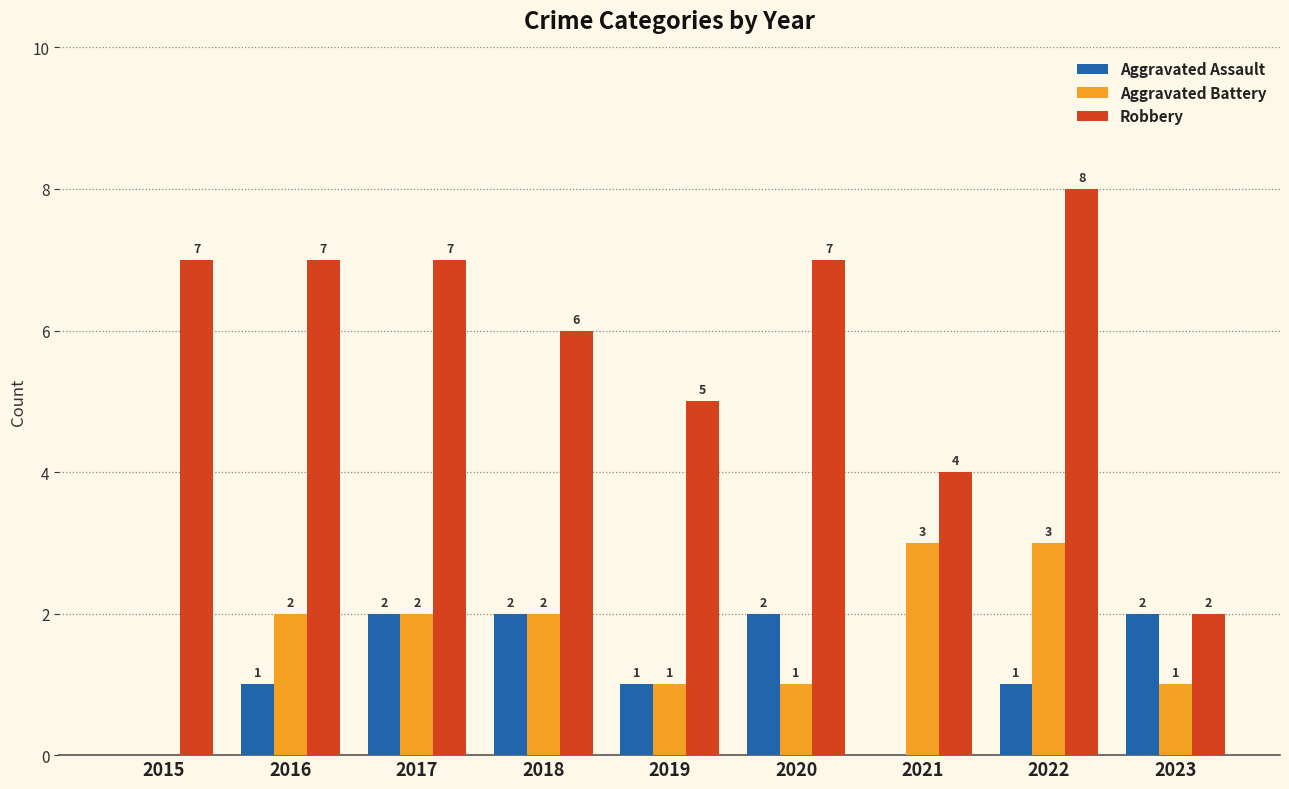

Reading left to right, list all the values displayed in this chart.

Aggravated Assault: 0	1	2	2	1	2	0	1	2
Aggravated Battery: 0	2	2	2	1	1	3	3	1
Robbery: 7	7	7	6	5	7	4	8	2